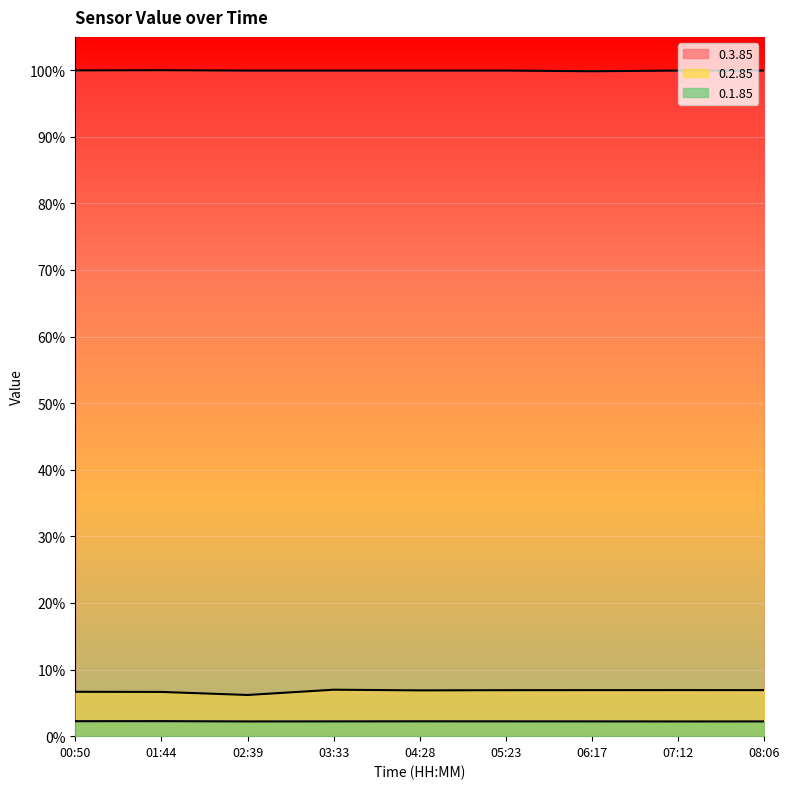

The 0.2.85 series shows 0.1 at 00:50. True or false?

False